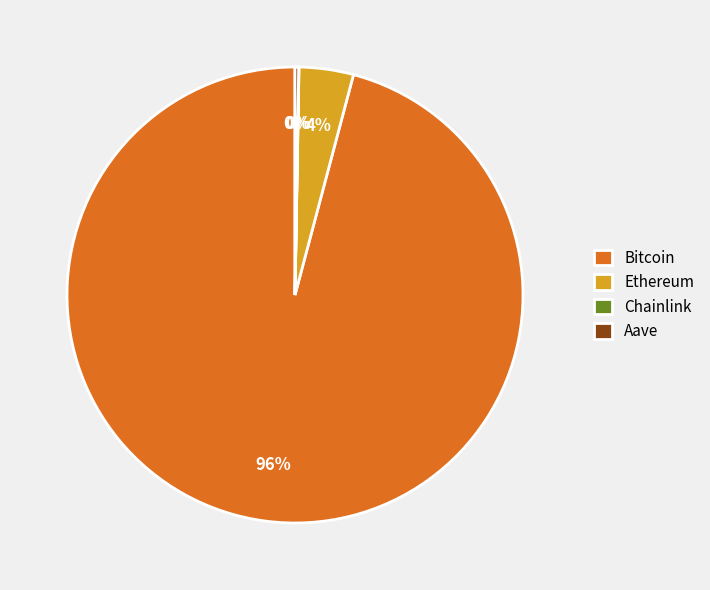

True or false: Bitcoin accounts for 96% of the total.

True